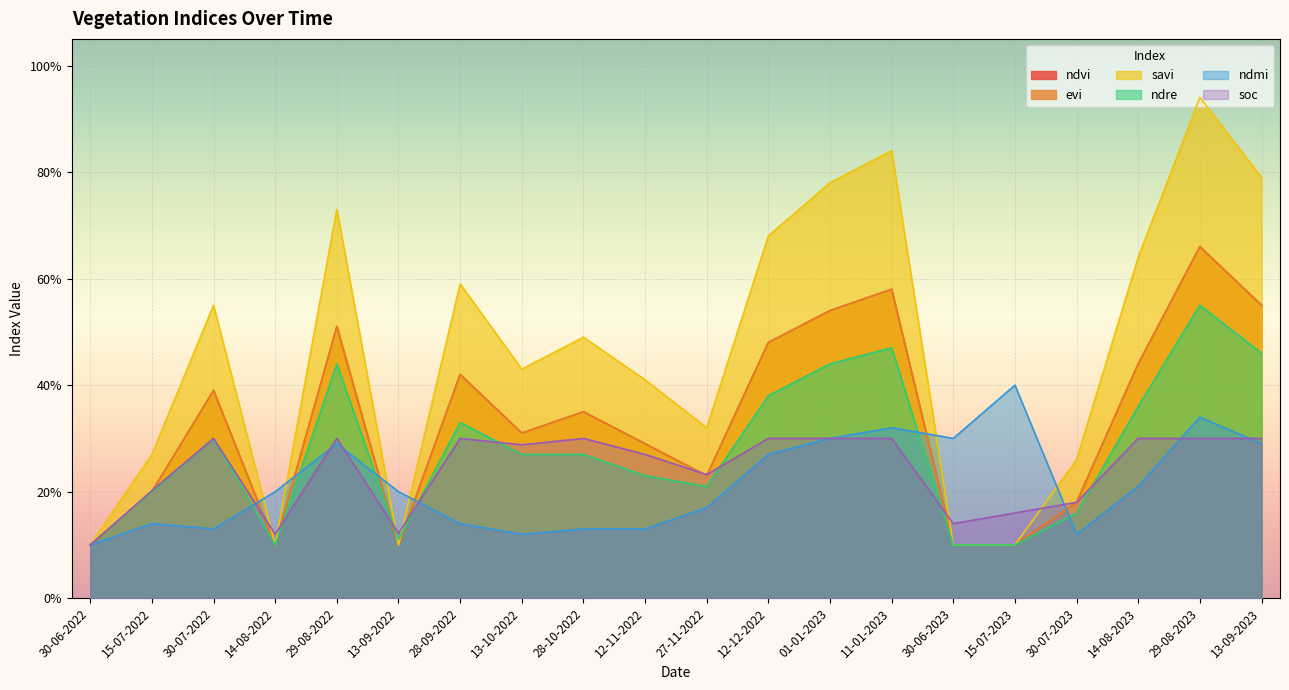

What is the smallest value displayed?

0.1